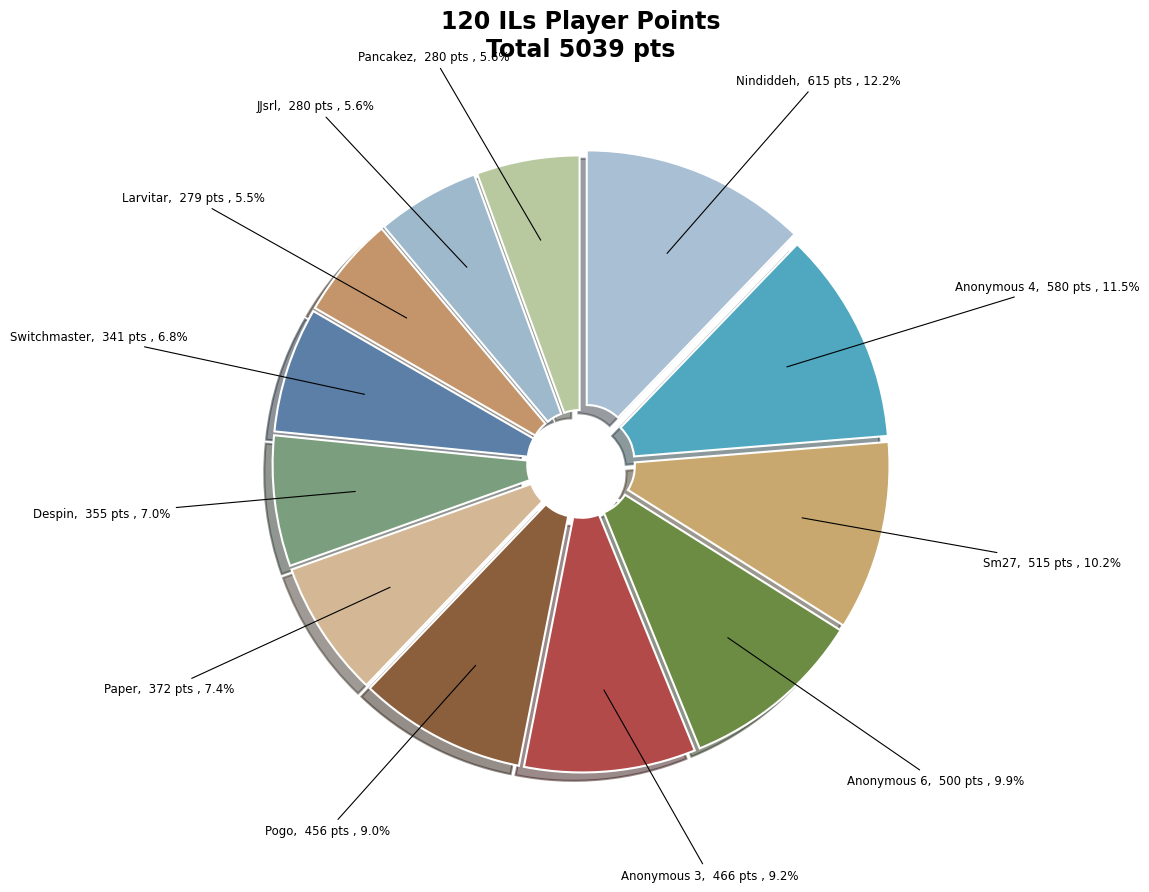

Rank the categories by value from highest to lowest.

Nindiddeh, Anonymous 4, Sm27, Anonymous 6, Anonymous 3, Pogo, Paper, Despin, Switchmaster, JJsrl, Pancakez, Larvitar